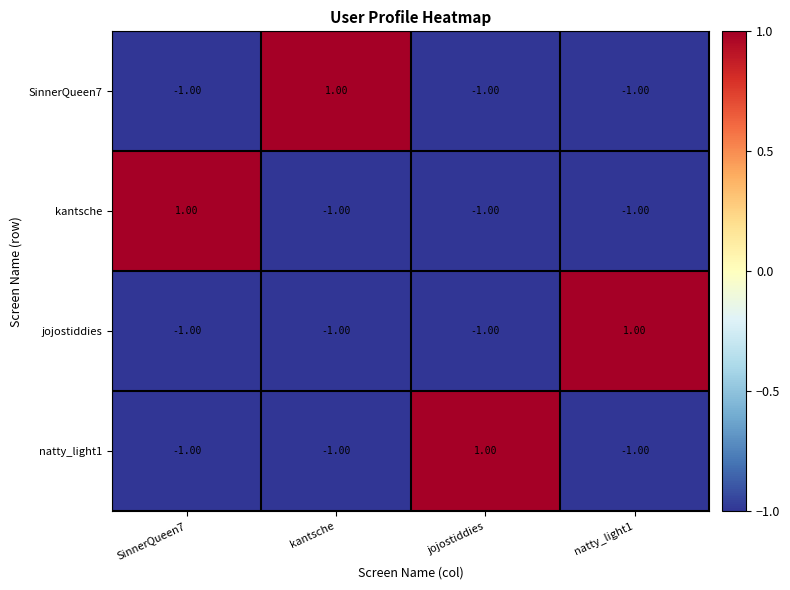

At which label does natty_light1 reach its peak?

jojostiddies